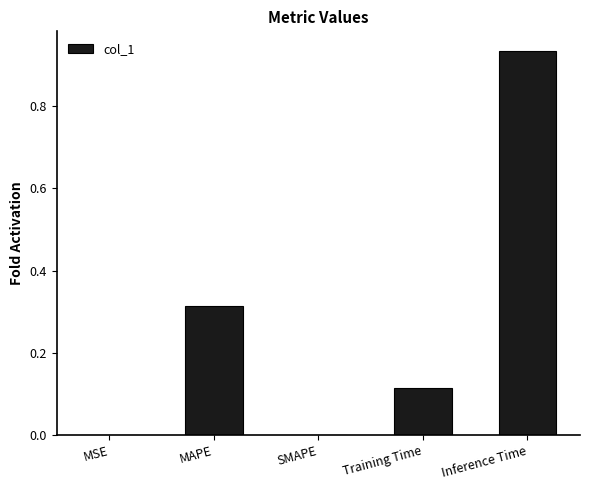

The value at Training Time is 0.2. True or false?

False